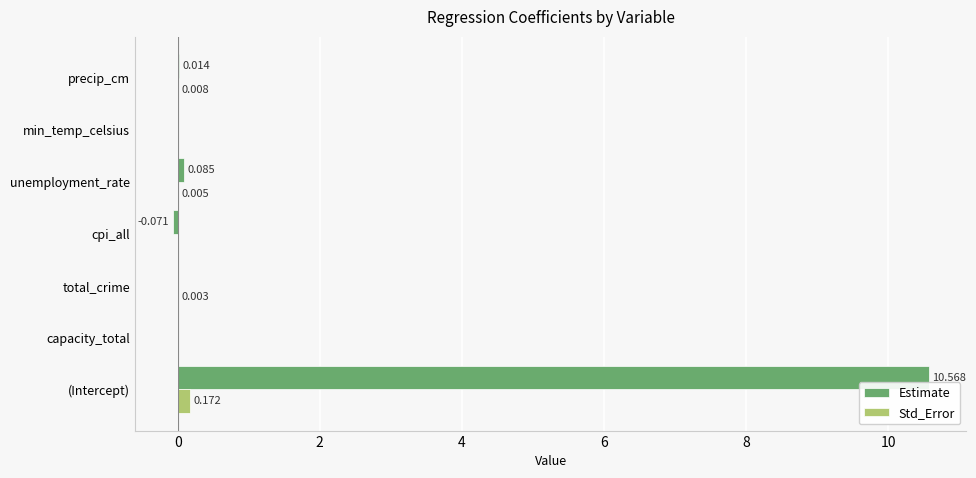

How many series are shown in this chart?

2